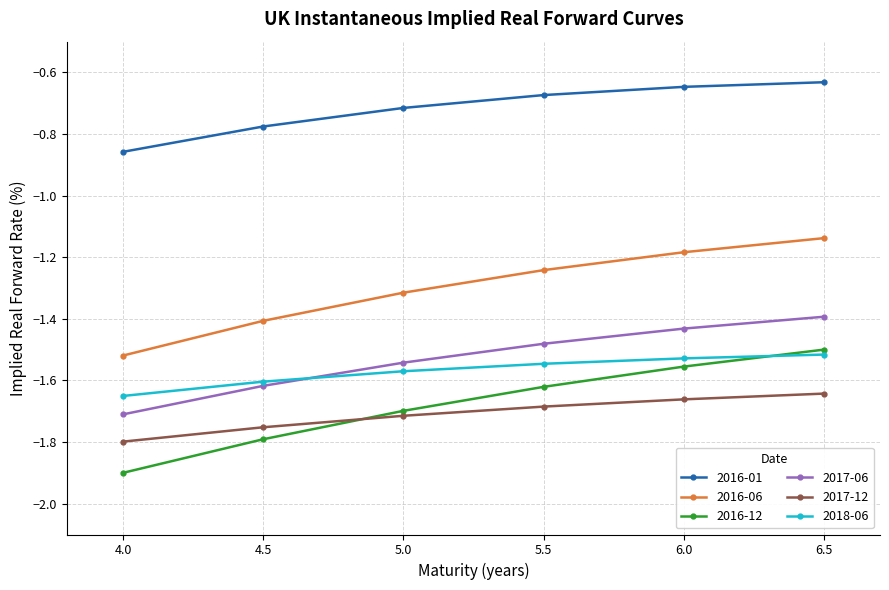

True or false: 2017-06 and 2016-06 cross at least once.

False